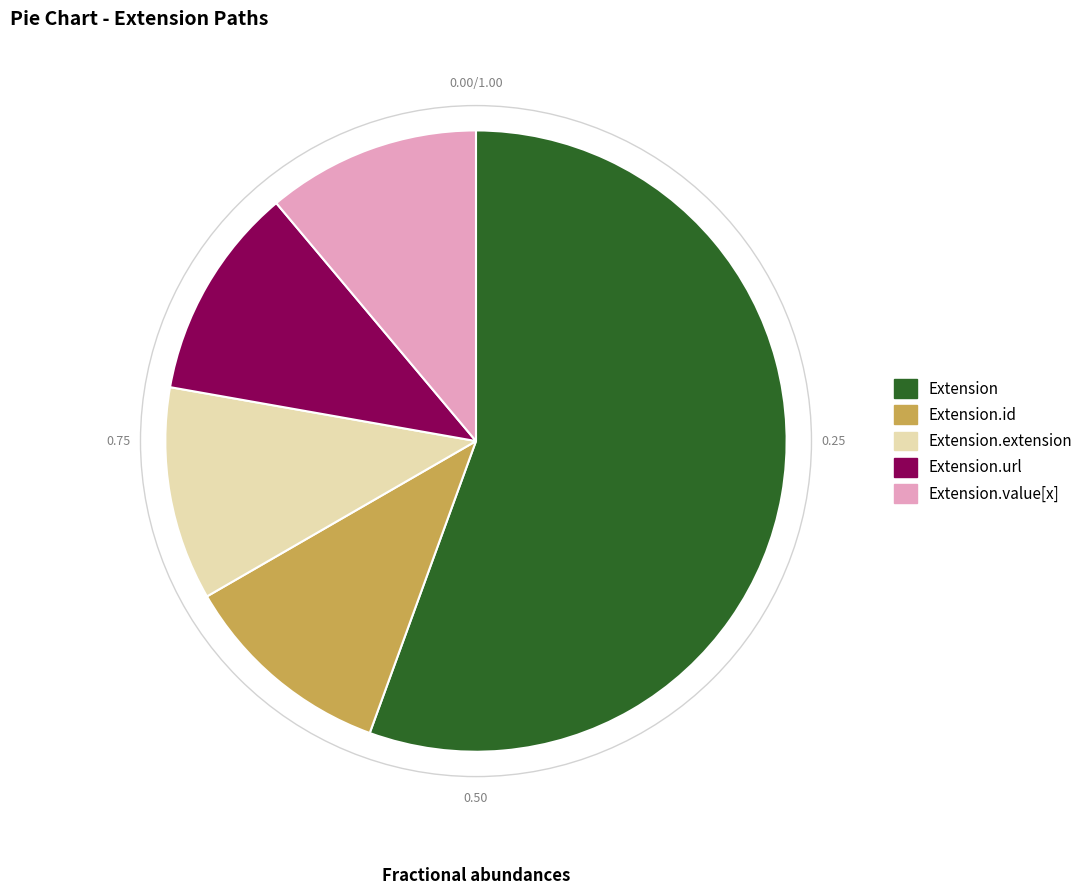

Is there a majority slice in this chart?

Yes